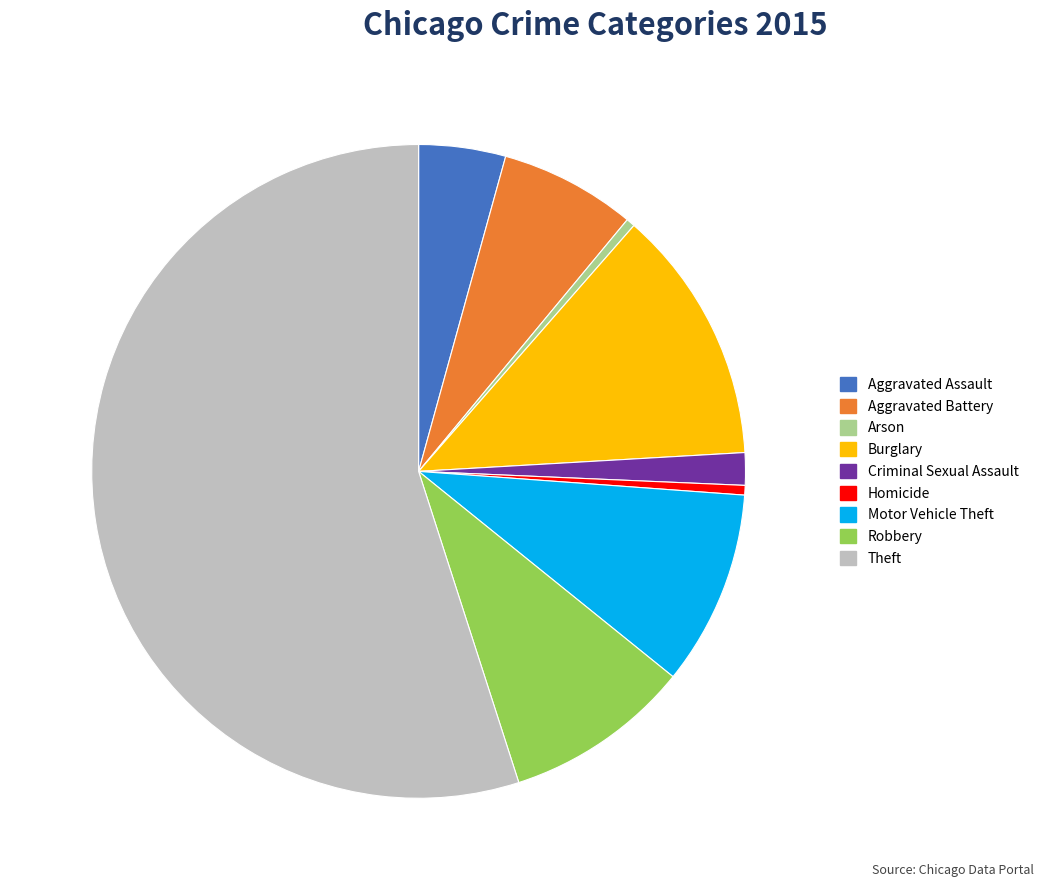

How many segments does this pie chart have?

9